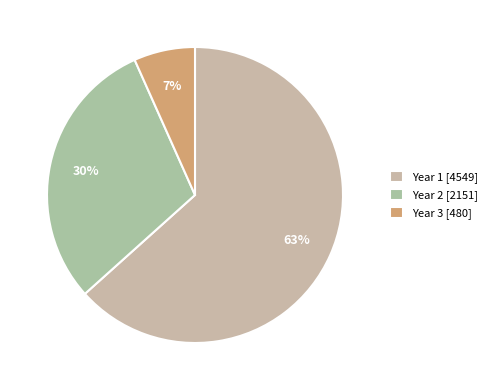

Between Year 1 and Year 2, which is larger?

Year 1